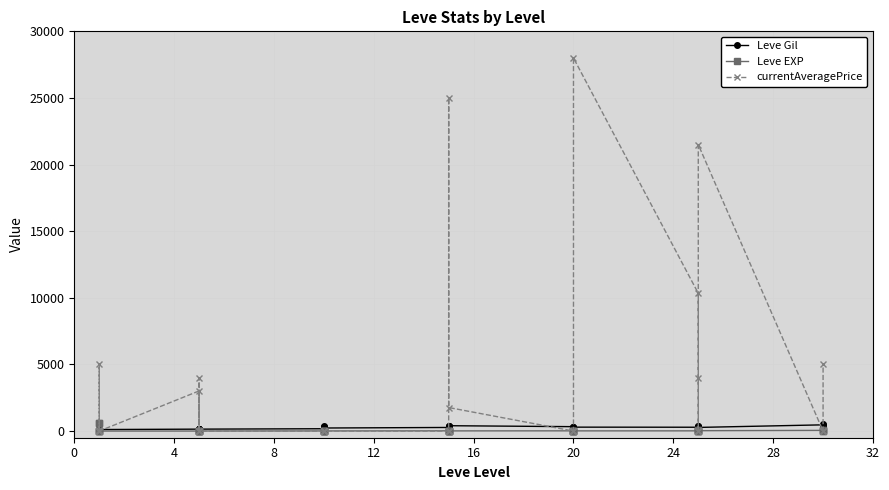

What is the difference between the second highest and second lowest values in the Leve EXP series?

629